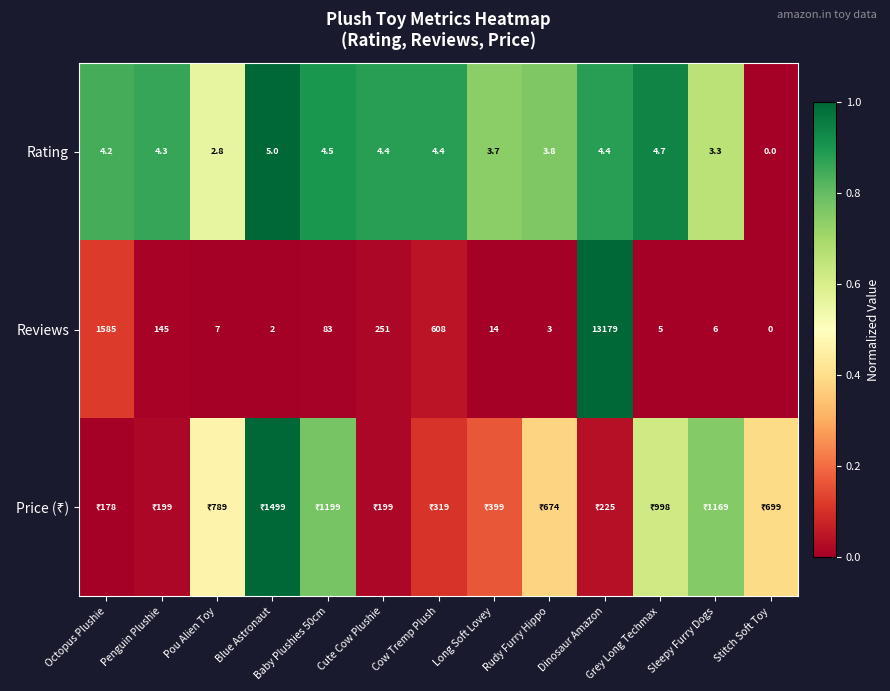

At which label does Rating reach its minimum?

Stitch Soft Toy